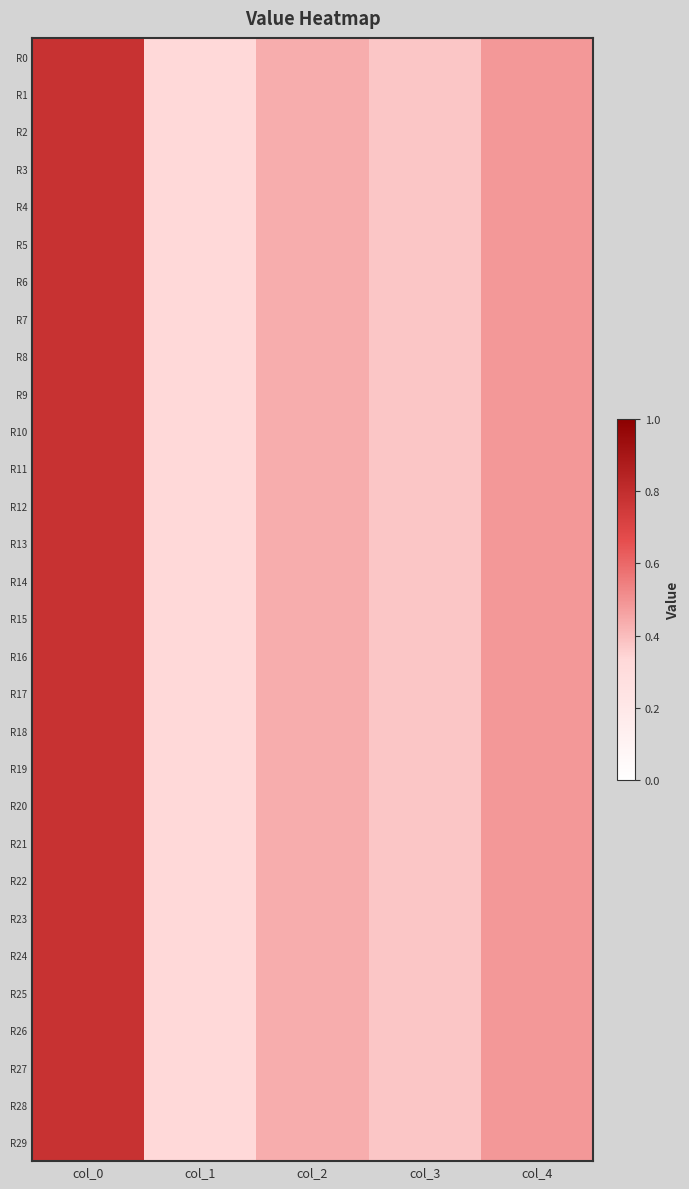

Reading left to right, transcribe all the data shown in this chart.

R0: col_0=0.8	col_1=0.3	col_2=0.4	col_3=0.4	col_4=0.5
R1: col_0=0.8	col_1=0.3	col_2=0.4	col_3=0.4	col_4=0.5
R2: col_0=0.8	col_1=0.3	col_2=0.4	col_3=0.4	col_4=0.5
R3: col_0=0.8	col_1=0.3	col_2=0.4	col_3=0.4	col_4=0.5
R4: col_0=0.8	col_1=0.3	col_2=0.4	col_3=0.4	col_4=0.5
R5: col_0=0.8	col_1=0.3	col_2=0.4	col_3=0.4	col_4=0.5
R6: col_0=0.8	col_1=0.3	col_2=0.4	col_3=0.4	col_4=0.5
R7: col_0=0.8	col_1=0.3	col_2=0.4	col_3=0.4	col_4=0.5
R8: col_0=0.8	col_1=0.3	col_2=0.4	col_3=0.4	col_4=0.5
R9: col_0=0.8	col_1=0.3	col_2=0.4	col_3=0.4	col_4=0.5
R10: col_0=0.8	col_1=0.3	col_2=0.4	col_3=0.4	col_4=0.5
R11: col_0=0.8	col_1=0.3	col_2=0.4	col_3=0.4	col_4=0.5
R12: col_0=0.8	col_1=0.3	col_2=0.4	col_3=0.4	col_4=0.5
R13: col_0=0.8	col_1=0.3	col_2=0.4	col_3=0.4	col_4=0.5
R14: col_0=0.8	col_1=0.3	col_2=0.4	col_3=0.4	col_4=0.5
R15: col_0=0.8	col_1=0.3	col_2=0.4	col_3=0.4	col_4=0.5
R16: col_0=0.8	col_1=0.3	col_2=0.4	col_3=0.4	col_4=0.5
R17: col_0=0.8	col_1=0.3	col_2=0.4	col_3=0.4	col_4=0.5
R18: col_0=0.8	col_1=0.3	col_2=0.4	col_3=0.4	col_4=0.5
R19: col_0=0.8	col_1=0.3	col_2=0.4	col_3=0.4	col_4=0.5
R20: col_0=0.8	col_1=0.3	col_2=0.4	col_3=0.4	col_4=0.5
R21: col_0=0.8	col_1=0.3	col_2=0.4	col_3=0.4	col_4=0.5
R22: col_0=0.8	col_1=0.3	col_2=0.4	col_3=0.4	col_4=0.5
R23: col_0=0.8	col_1=0.3	col_2=0.4	col_3=0.4	col_4=0.5
R24: col_0=0.8	col_1=0.3	col_2=0.4	col_3=0.4	col_4=0.5
R25: col_0=0.8	col_1=0.3	col_2=0.4	col_3=0.4	col_4=0.5
R26: col_0=0.8	col_1=0.3	col_2=0.4	col_3=0.4	col_4=0.5
R27: col_0=0.8	col_1=0.3	col_2=0.4	col_3=0.4	col_4=0.5
R28: col_0=0.8	col_1=0.3	col_2=0.4	col_3=0.4	col_4=0.5
R29: col_0=0.8	col_1=0.3	col_2=0.4	col_3=0.4	col_4=0.5